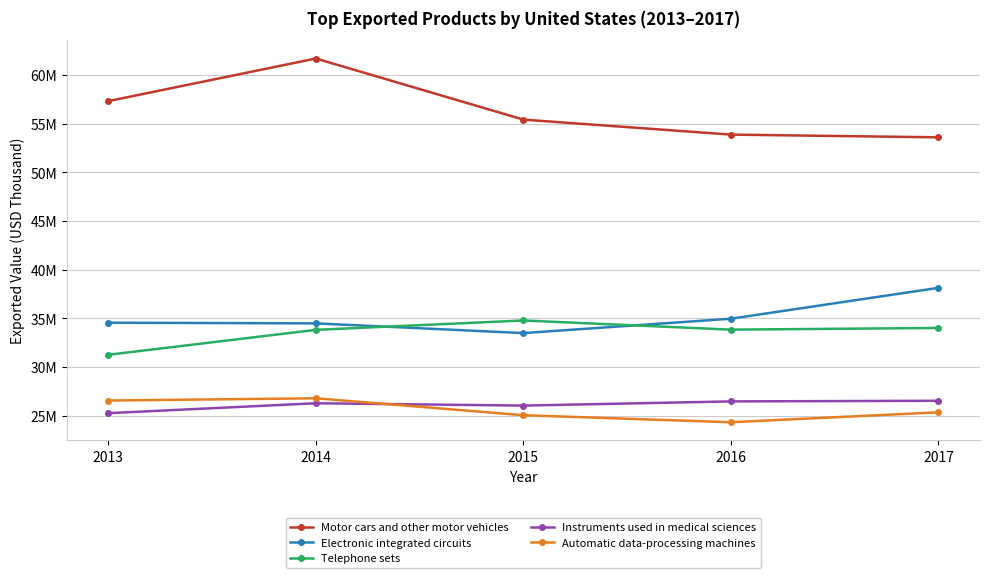

What are all the series names shown in the legend?

Motor cars and other motor vehicles, Electronic integrated circuits, Telephone sets, Instruments used in medical sciences, Automatic data-processing machines